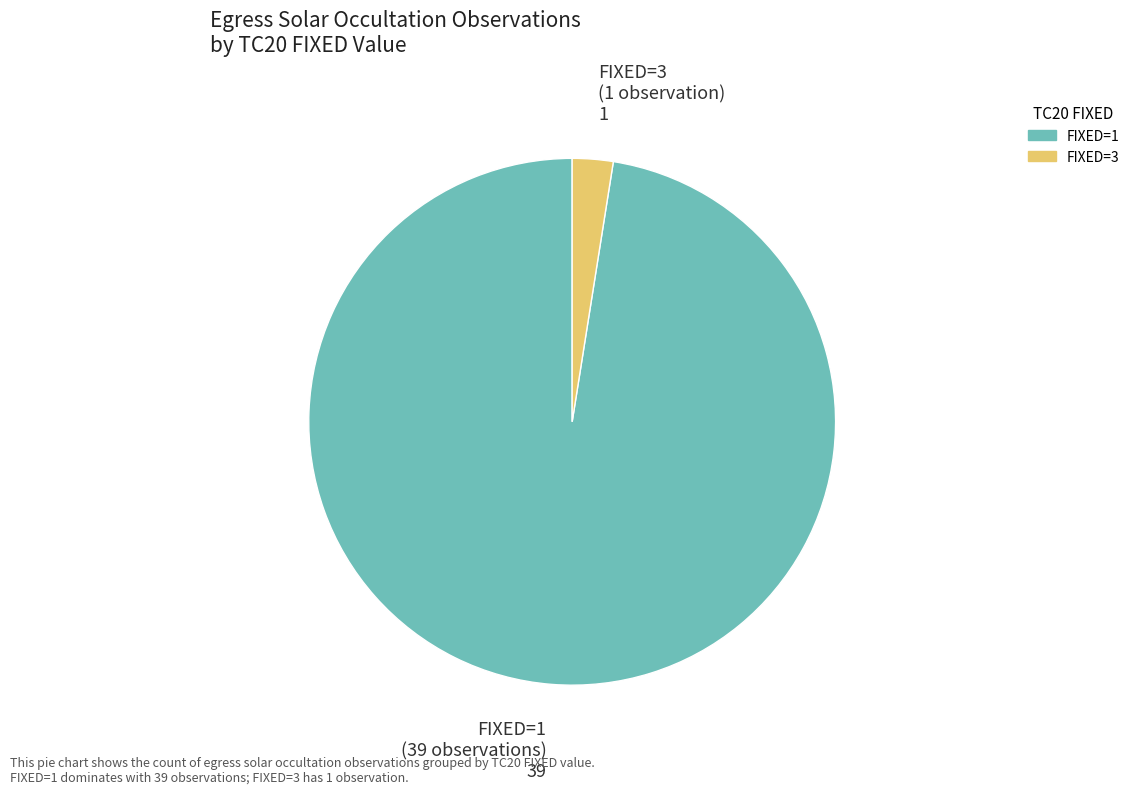

Is there a majority slice in this chart?

Yes